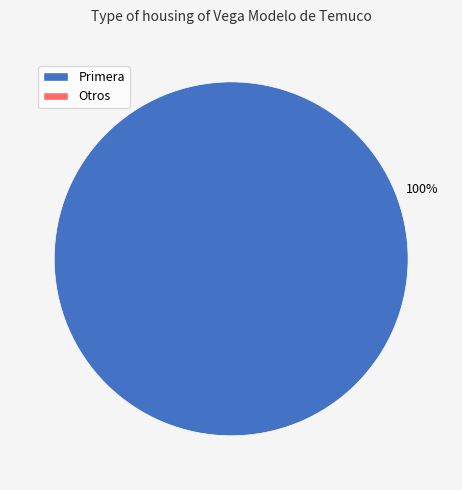

How many segments does this pie chart have?

1